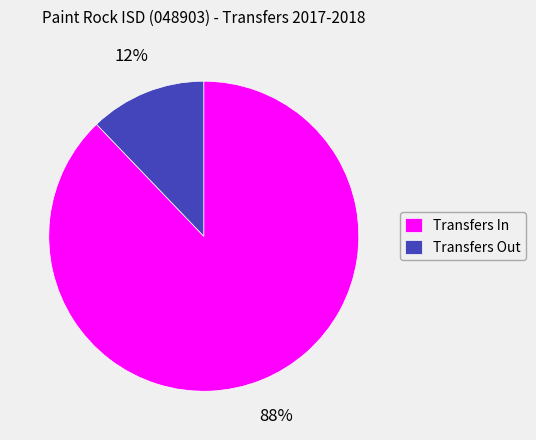

Count the number of slices in the pie.

2